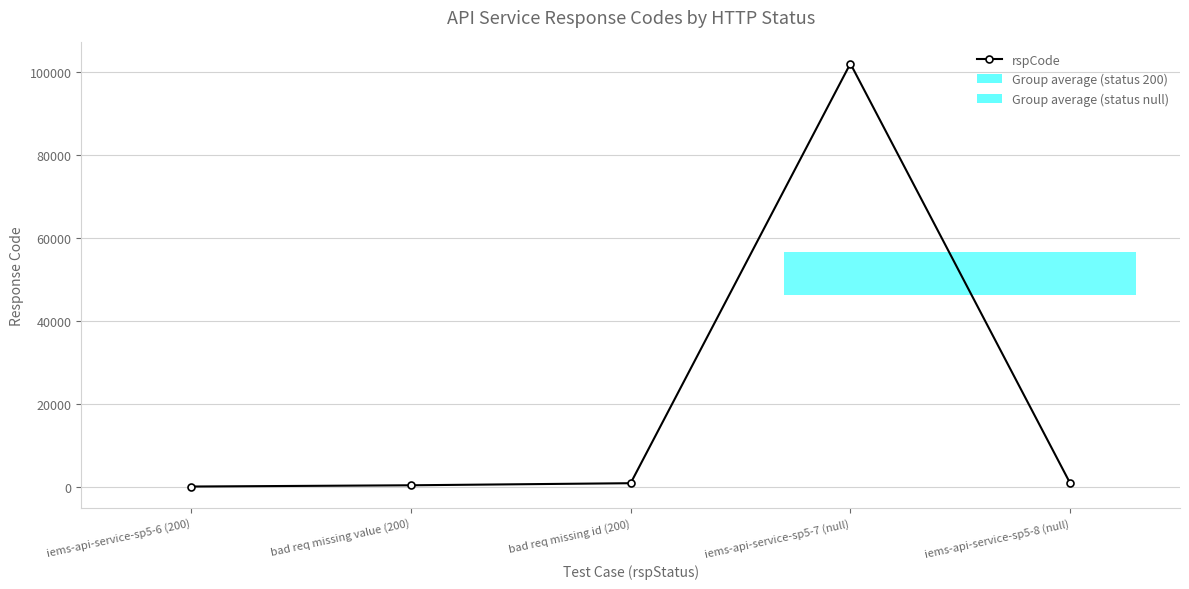

What value does the data have at iems-api-service-sp5-8 (null), to the nearest 50?

1000